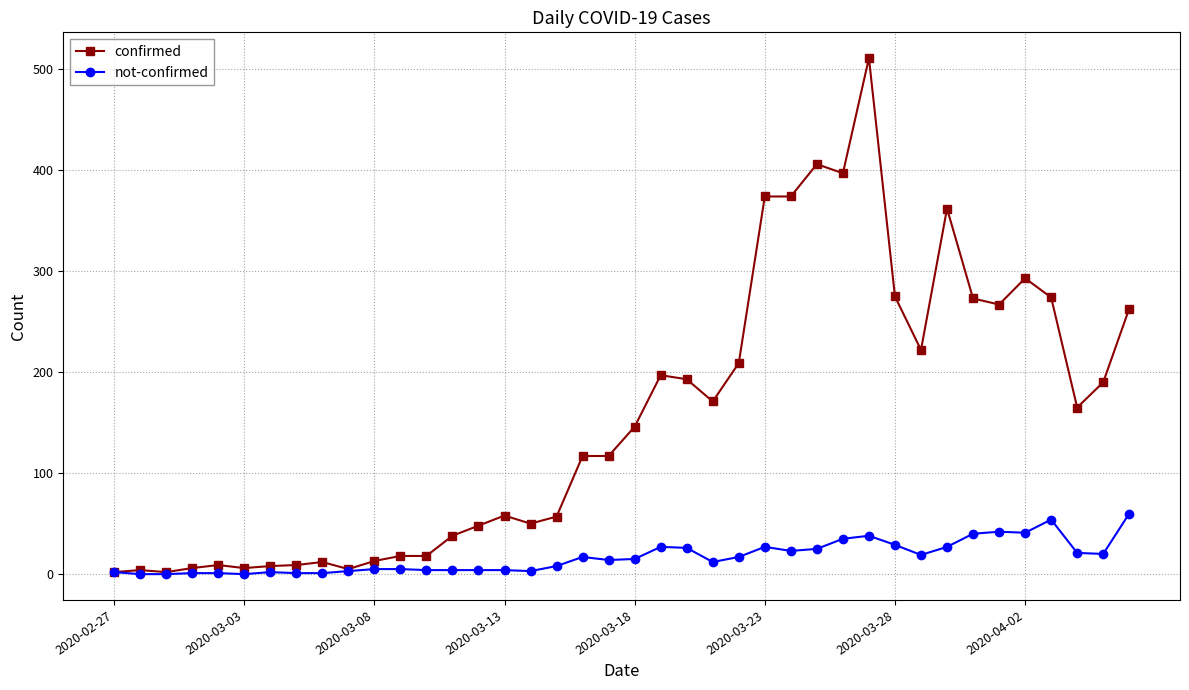

How many data points in confirmed are less than 146?

20